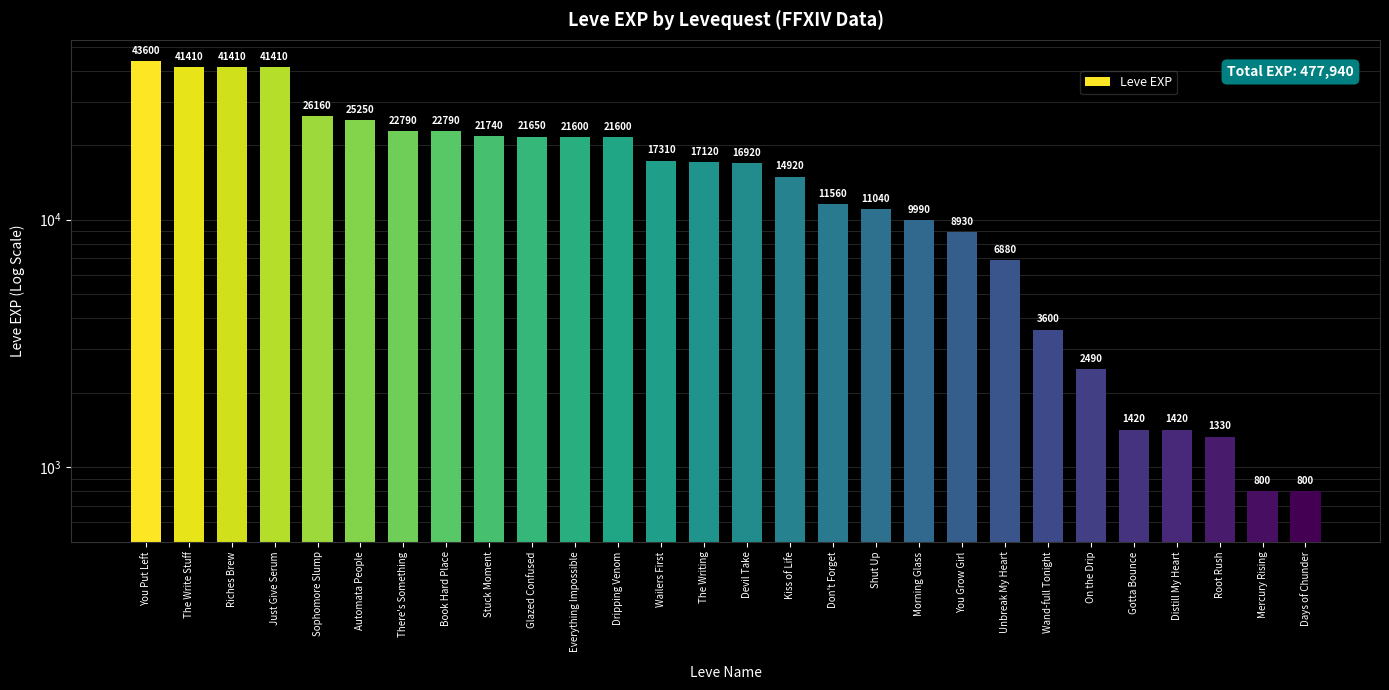

What is the smallest value displayed?

800